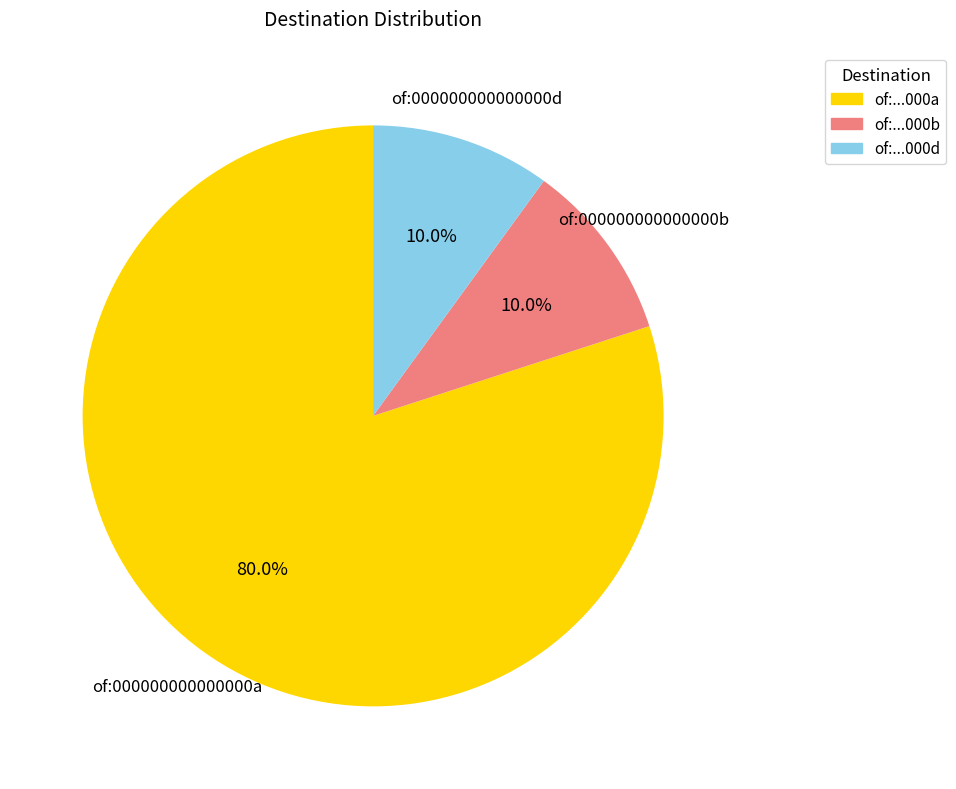

Which category has the biggest portion of the pie?

of:000000000000000a